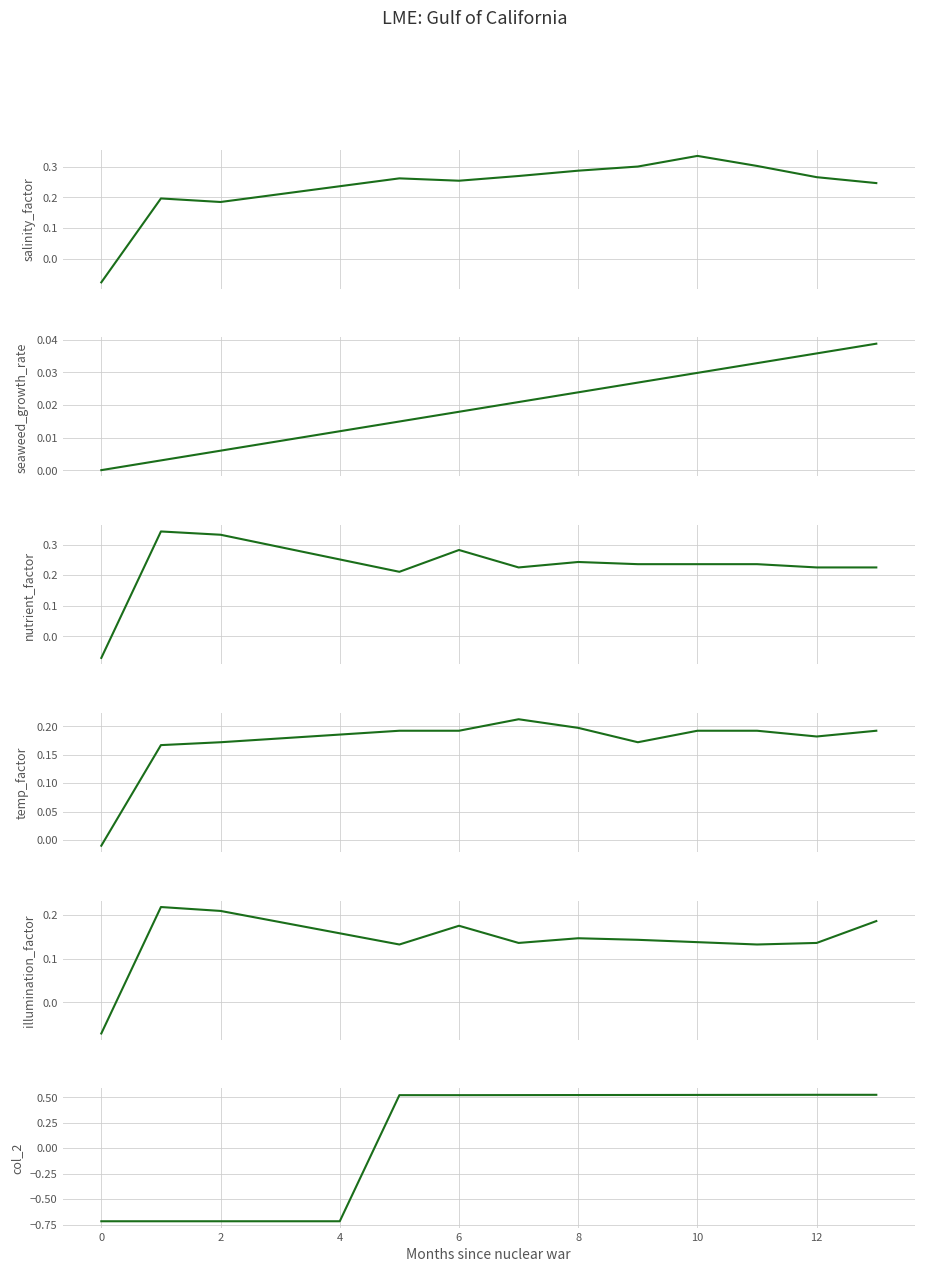

Rank the series by their maximum value, from highest to lowest.

col_2, col_4, col_1, col_5, col_6, col_40